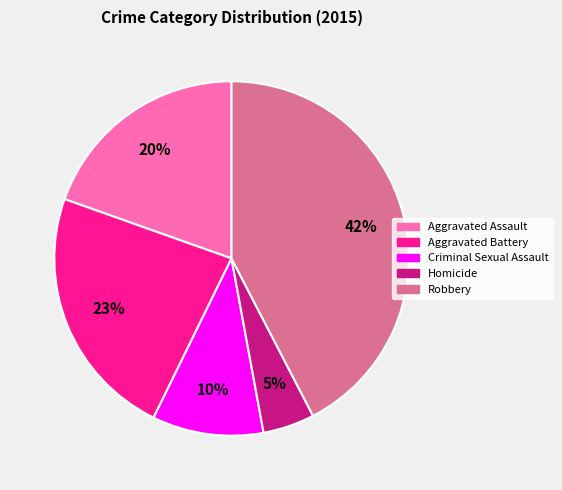

To the nearest percent, what is the average slice percentage?

20%